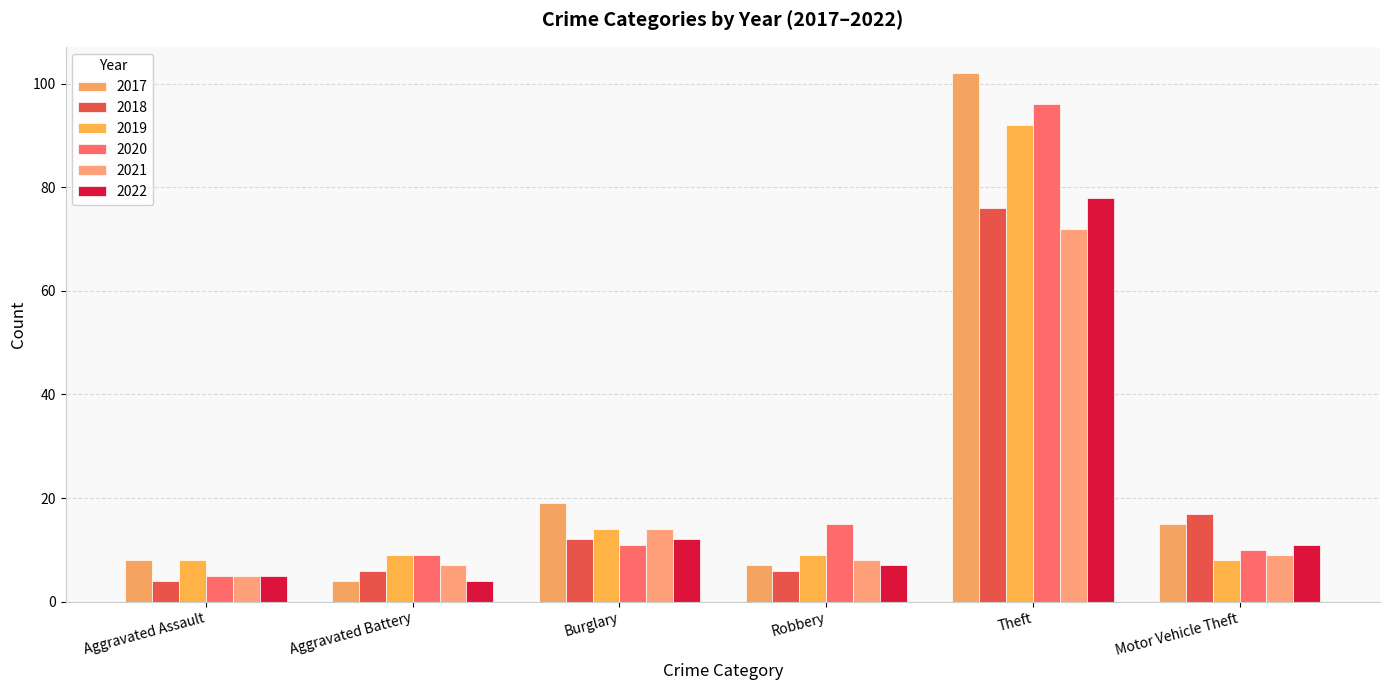

What is the average value of the 2020 series?

24